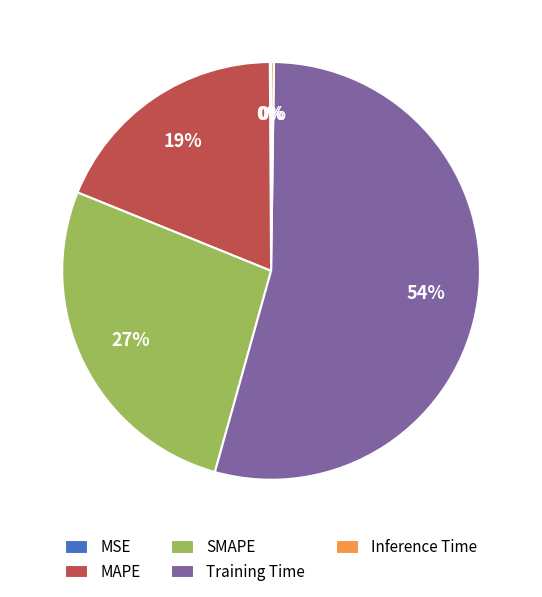

To the nearest percent, what percentage of the pie is SMAPE?

27%